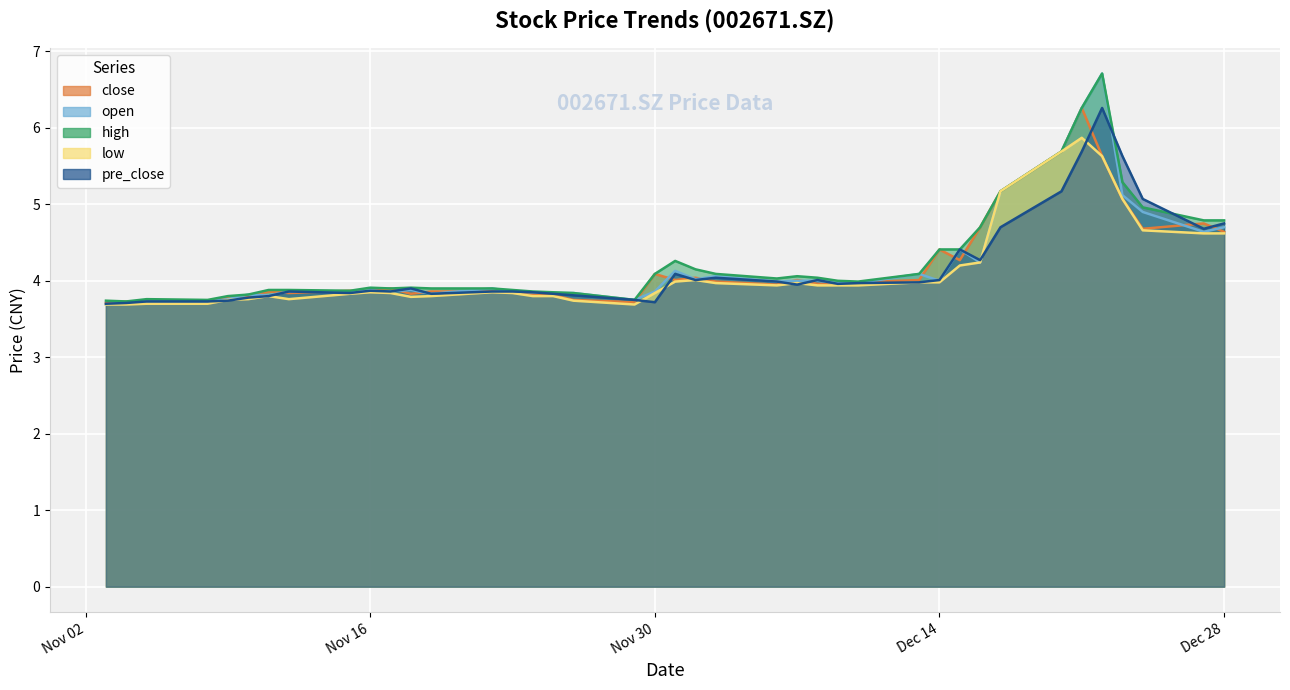

List the series in order of their peak value, lowest first.

low, close, pre_close, open, high